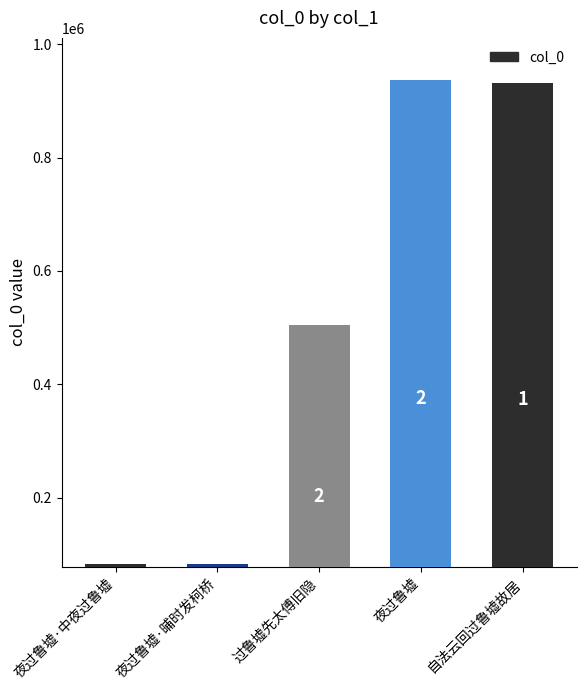

Does the chart contain any negative values?

No